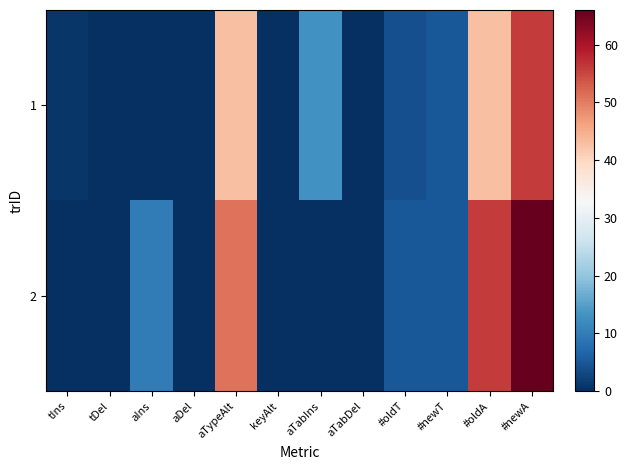

Reading left to right, what are all the values shown in this chart?

1: tIns=1	tDel=0	aIns=0	aDel=0	aTypeAlt=43	keyAlt=0	aTabIns=13	aTabDel=0	#oldT=4	#newT=5	#oldA=43	#newA=56
2: tIns=0	tDel=0	aIns=10	aDel=0	aTypeAlt=51	keyAlt=0	aTabIns=0	aTabDel=0	#oldT=5	#newT=5	#oldA=56	#newA=66